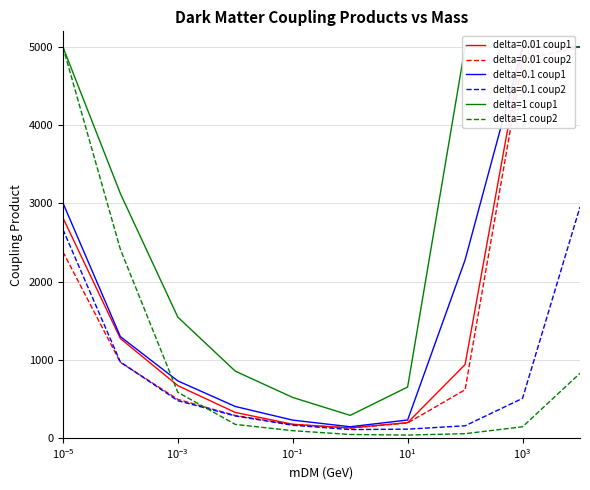

True or false: delta=1 coup2 and delta=1 coup1 cross at least once.

False